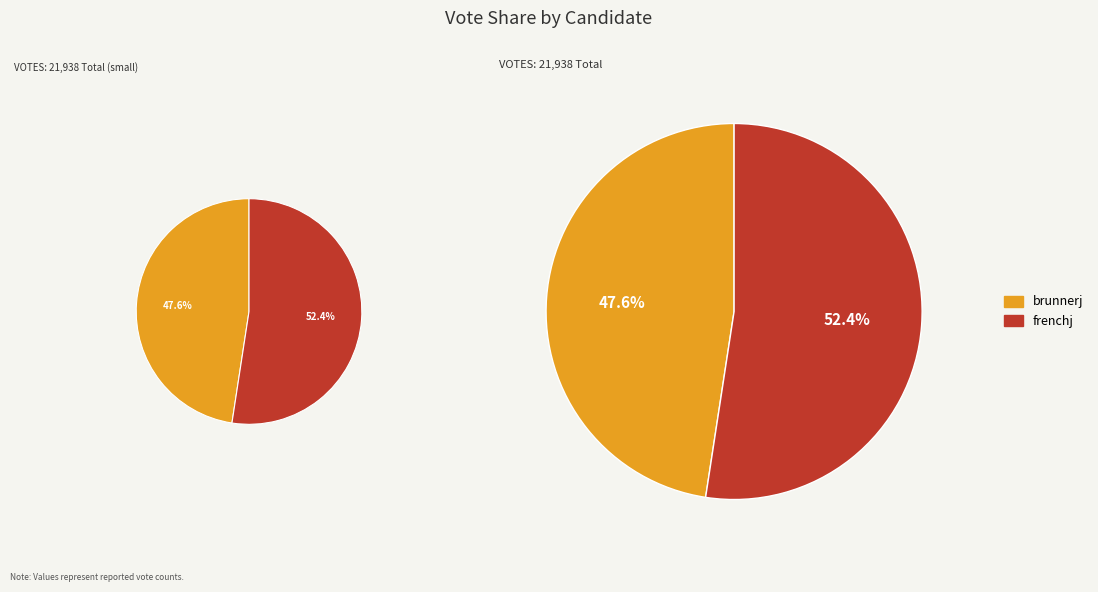

How many slices are in this pie chart?

2